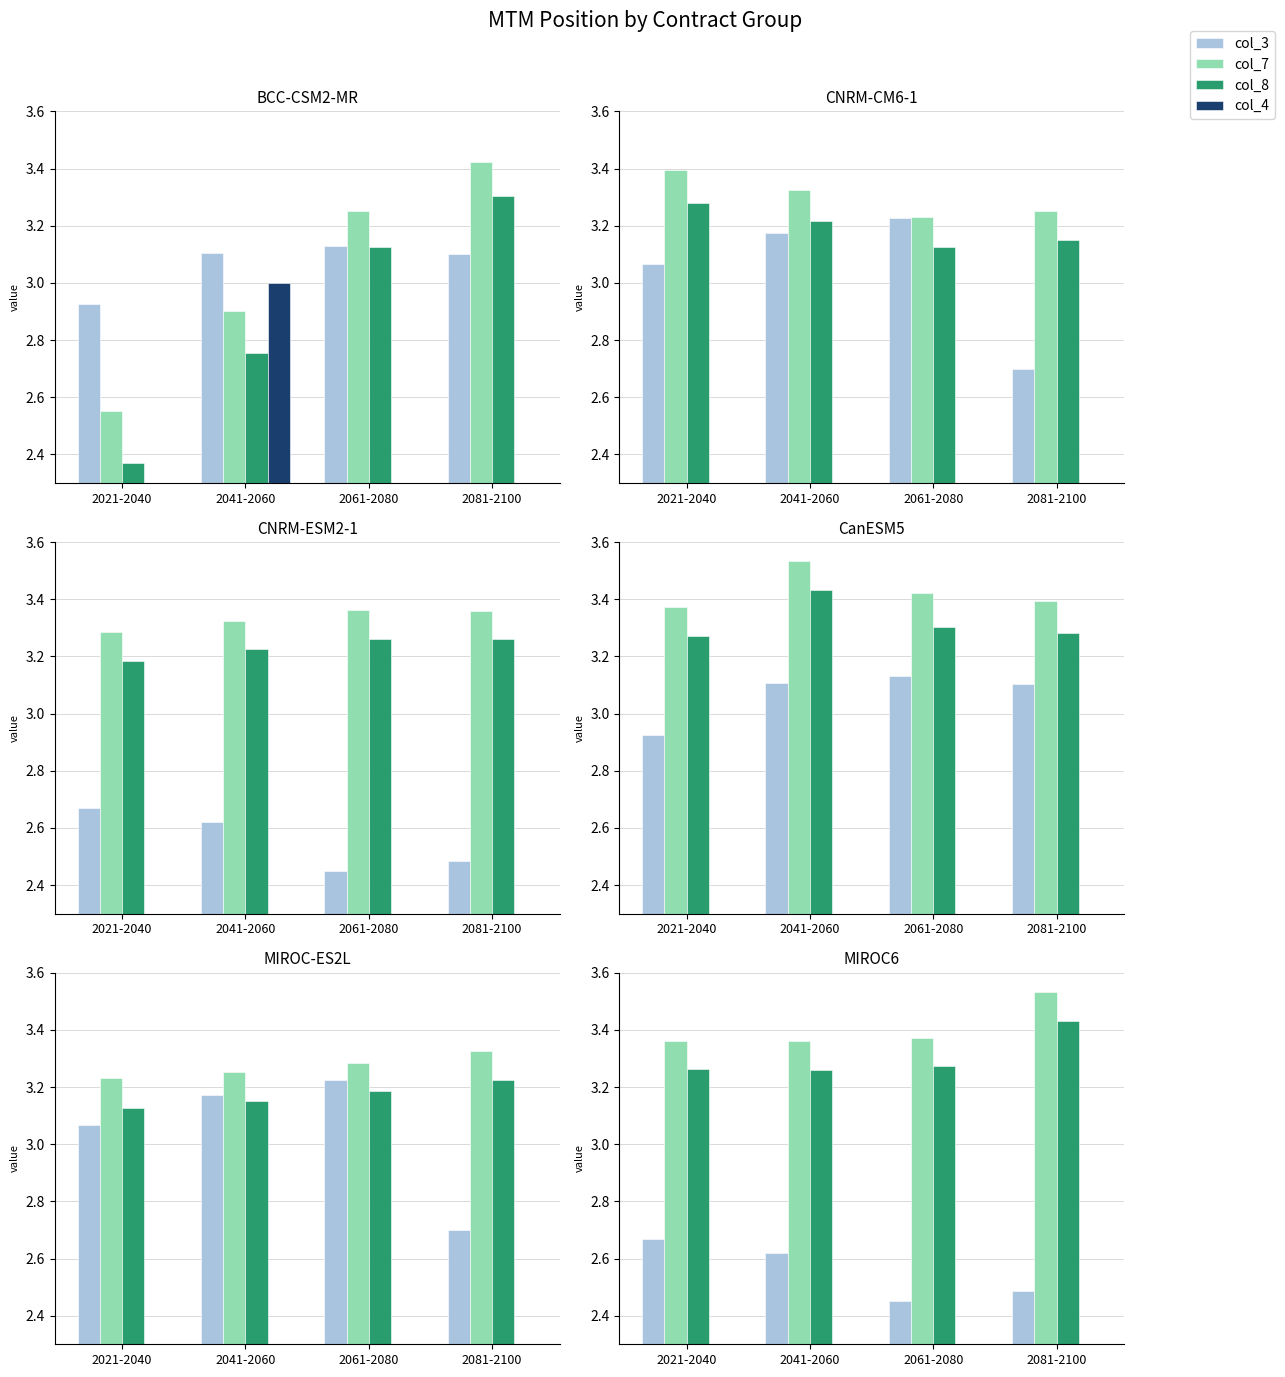

List the labels in order of col_7 value, largest first.

2081-2100, 2061-2080, 2021-2040, 2041-2060